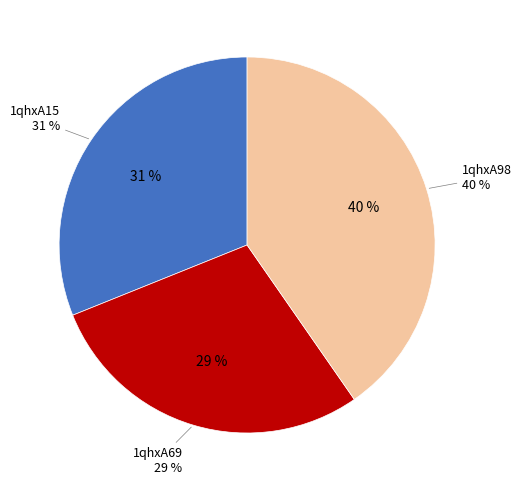

What percentage is the 1qhxA98 slice, to the nearest percent?

40%